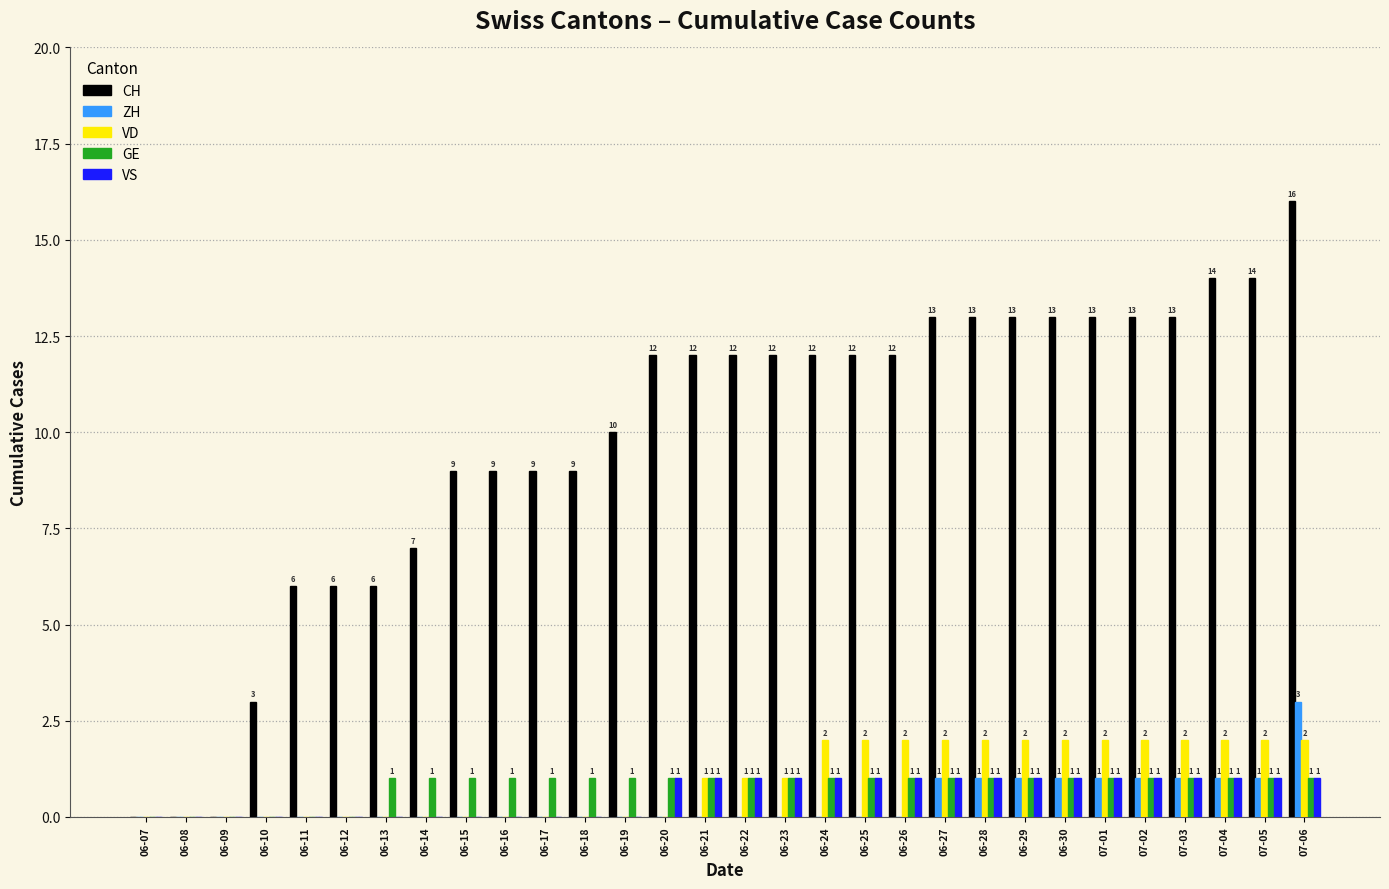

How many groups of bars are there?

30